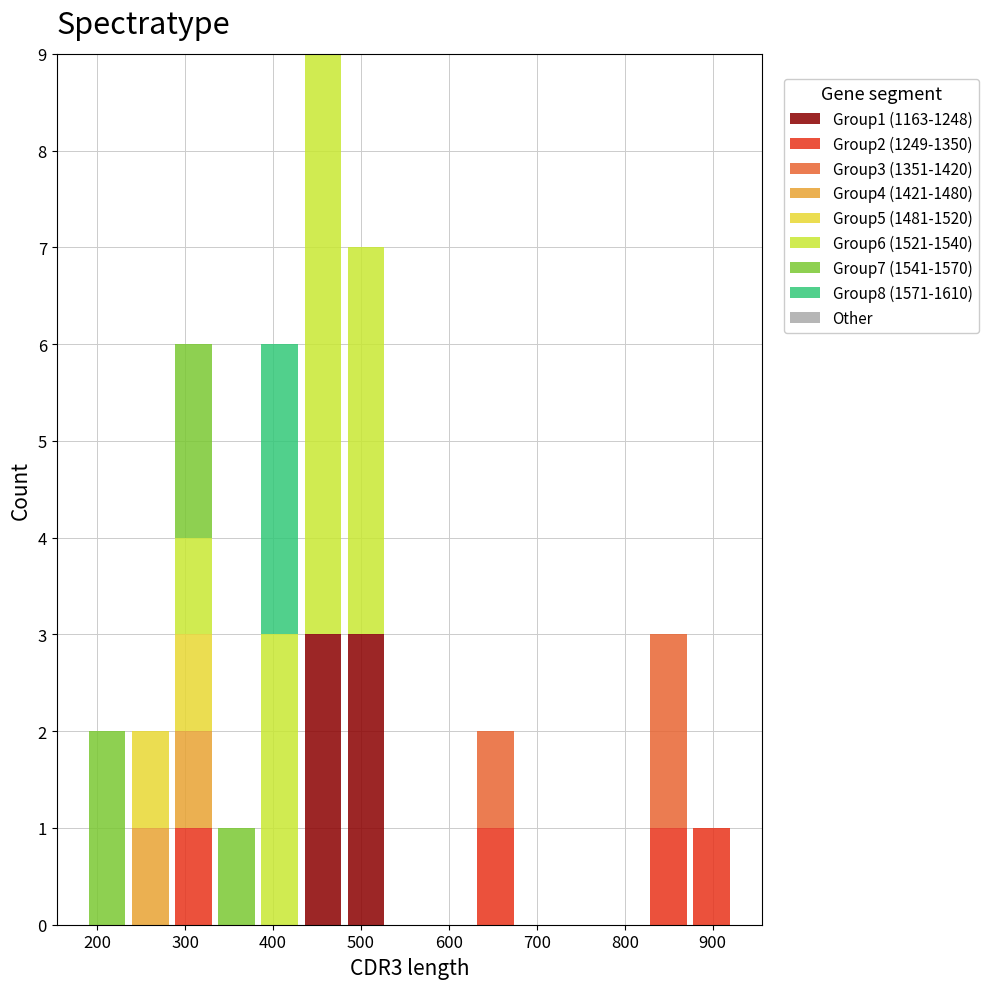

Which range on the x-axis has the tallest stacked bar (by total height)?

430 to 480